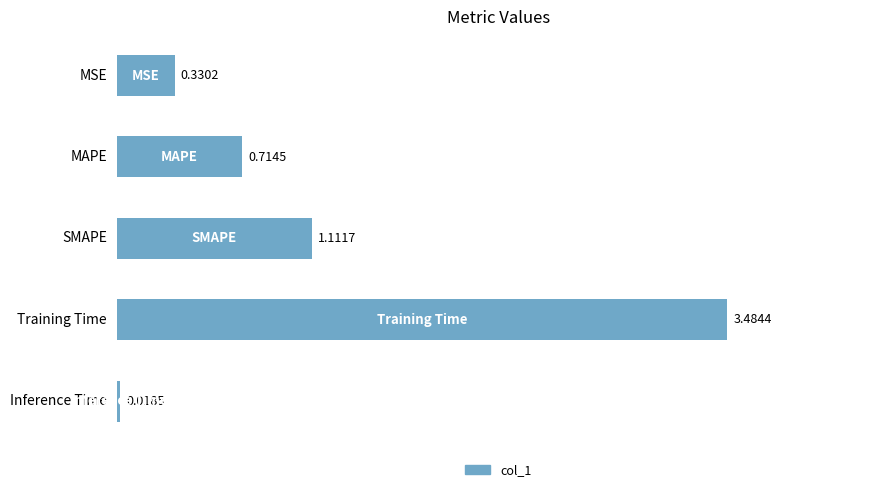

Which label corresponds to the largest value in the chart?

Training Time